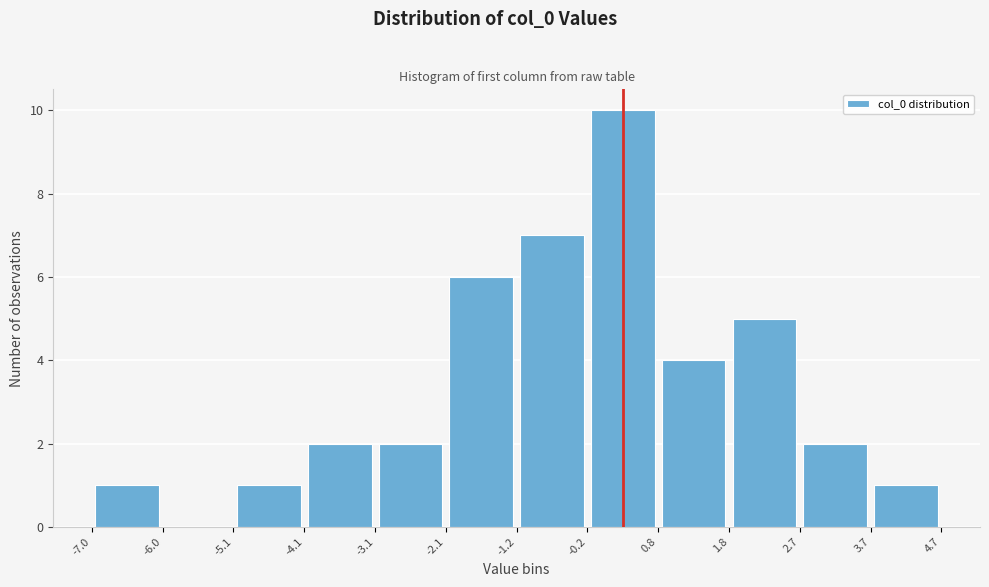

How tall is the bar that spans 2.7 to 3.7 on the x-axis? The values are not printed on the chart, so give them approximately, as read against the axis.

2